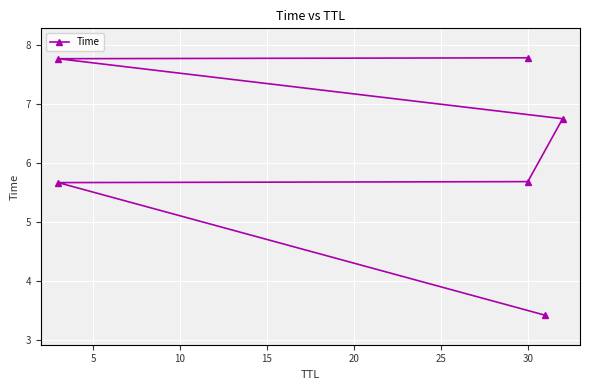

How many data points does each series have?

6